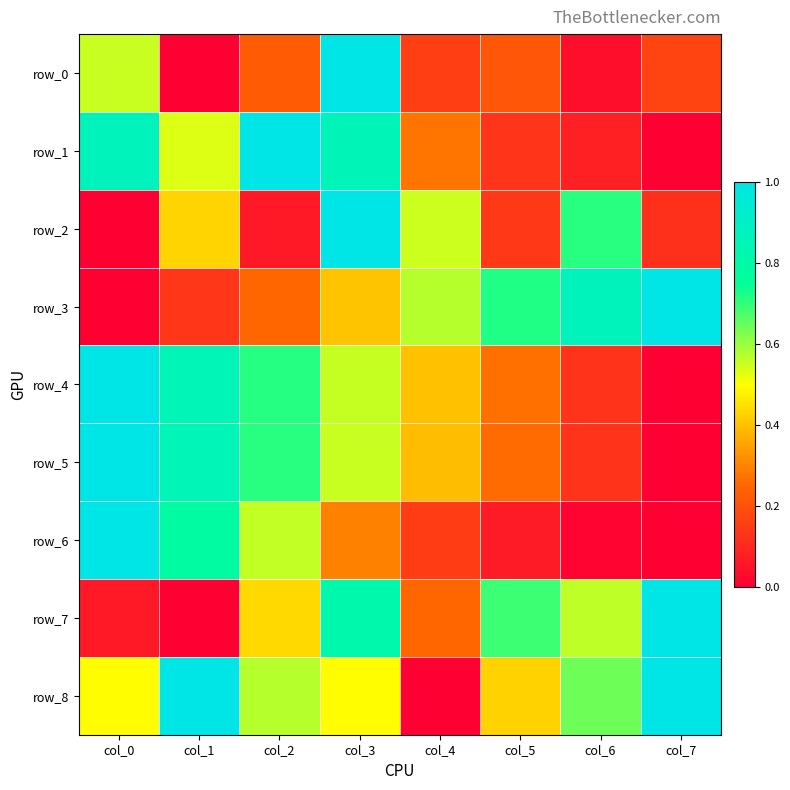

What is the total value across all series at col_5?

2.9